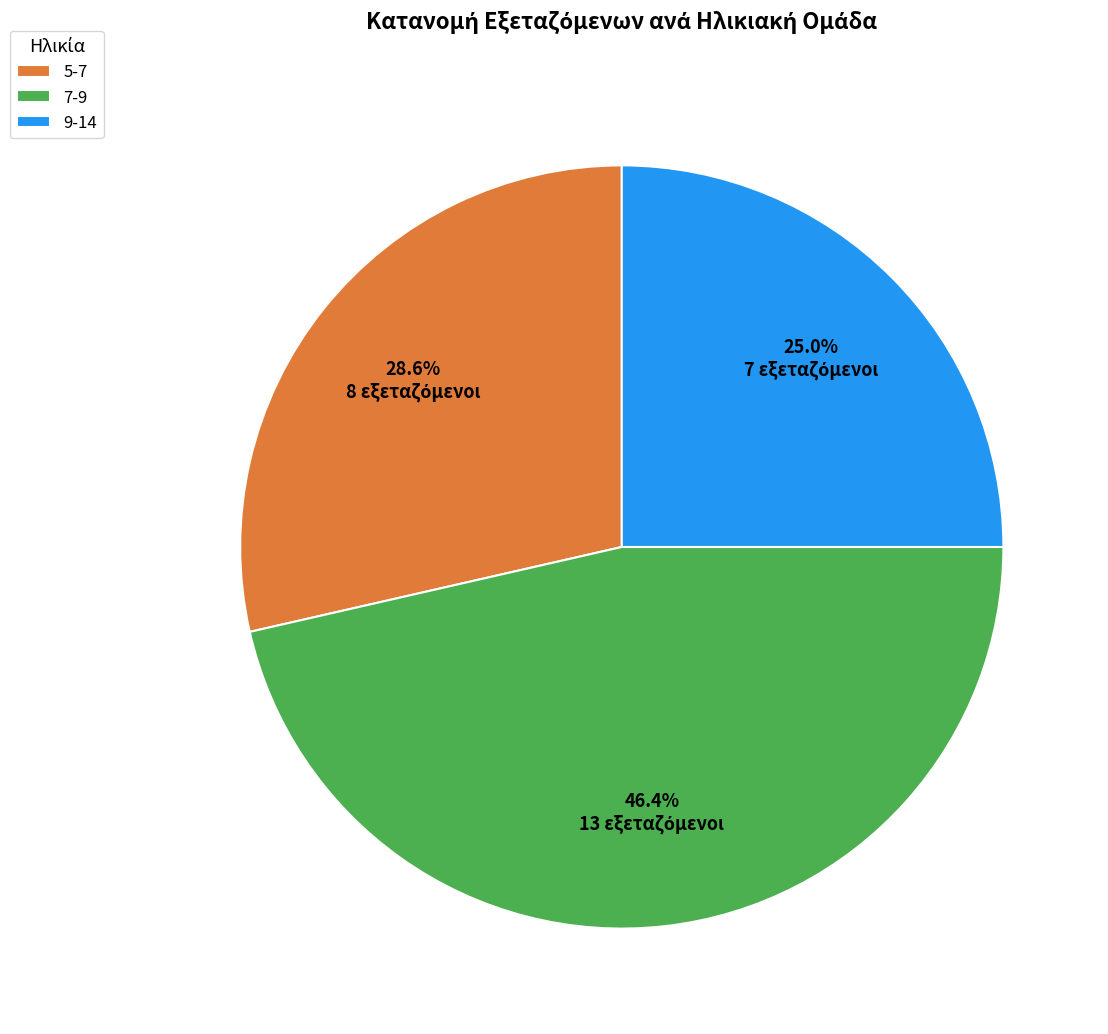

What percentage is the 5-7 slice, to the nearest percent?

29%